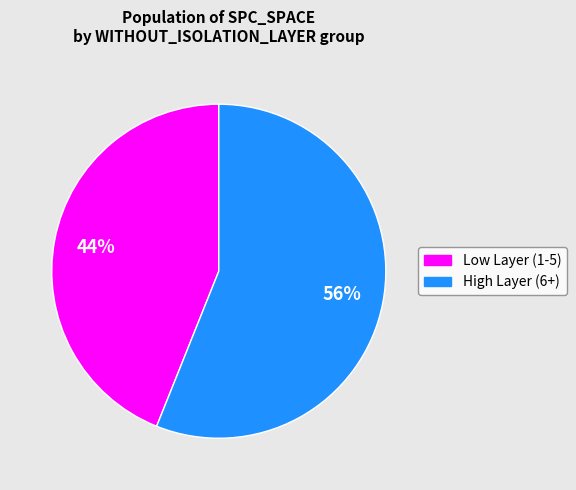

To the nearest percent, what is the difference between the largest and smallest slice percentages?

12%